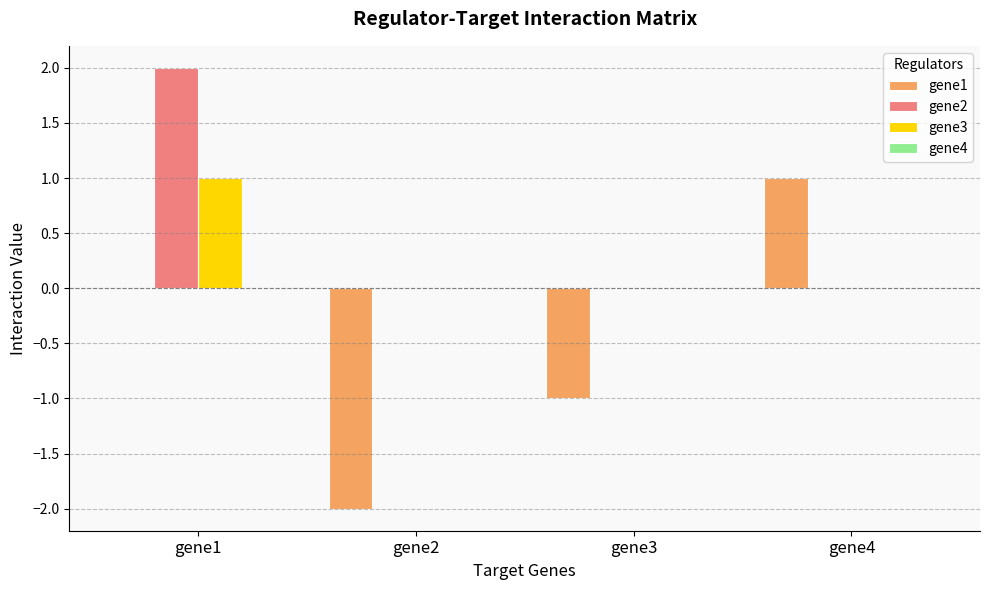

Read the gene2 value at gene1.

2